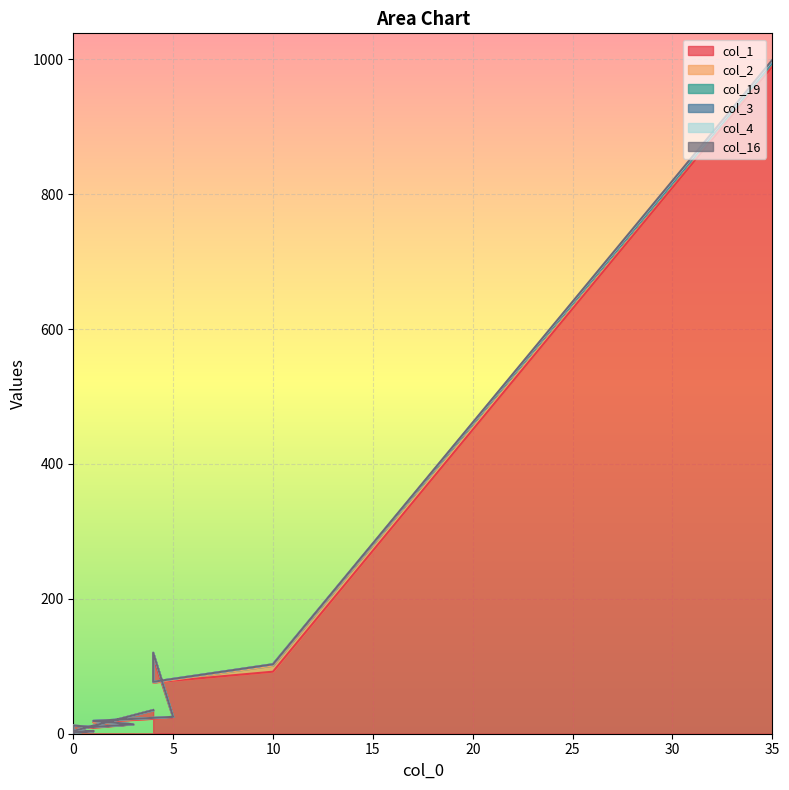

At which label is col_4 closest to 499?

4